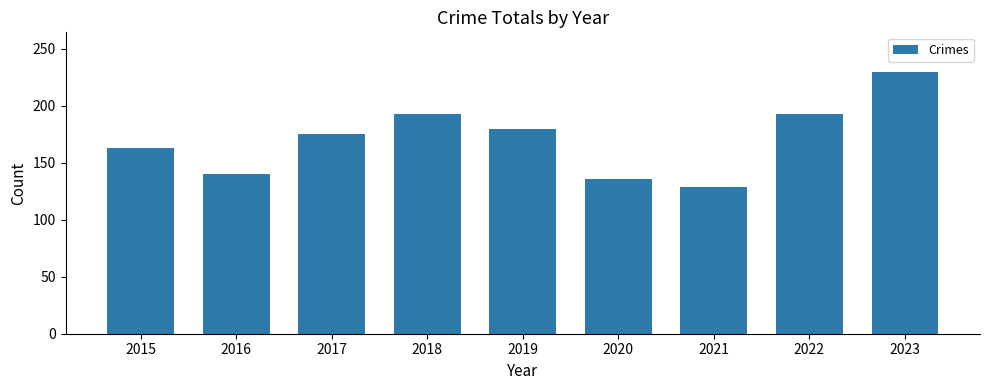

Reading left to right, transcribe all the data shown in this chart.

163	140	175	193	180	136	129	193	230